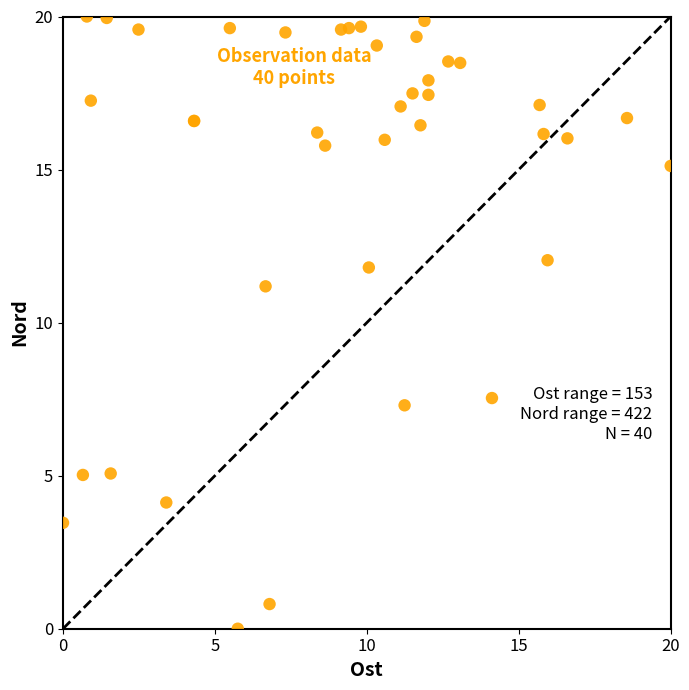

What Y value in the scatter plot is closest to 10?

11.2